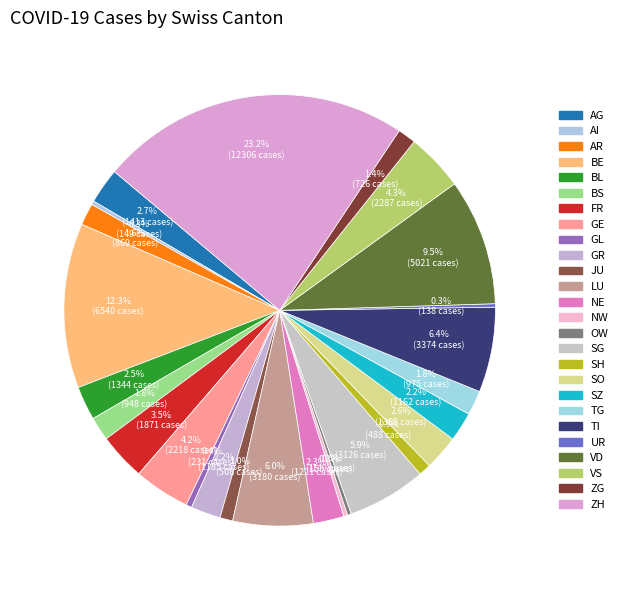

To the nearest percent, what is the combined percentage of SG and JU?

7%